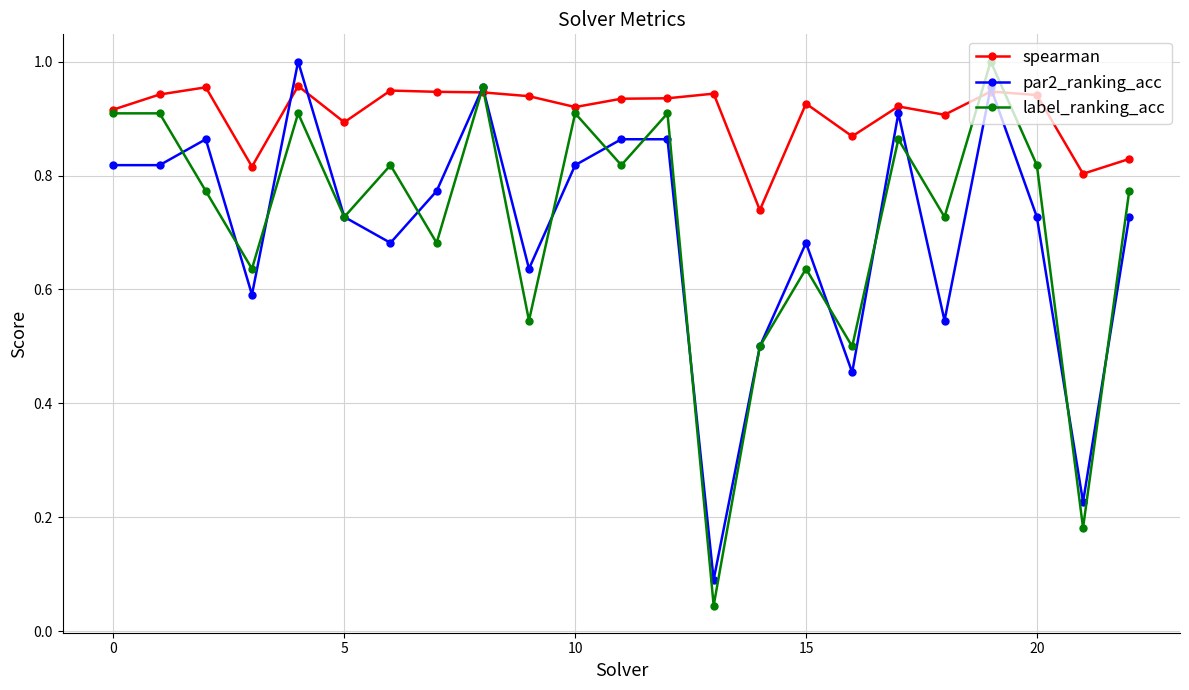

At how many categories does at least one series exceed 0?

23